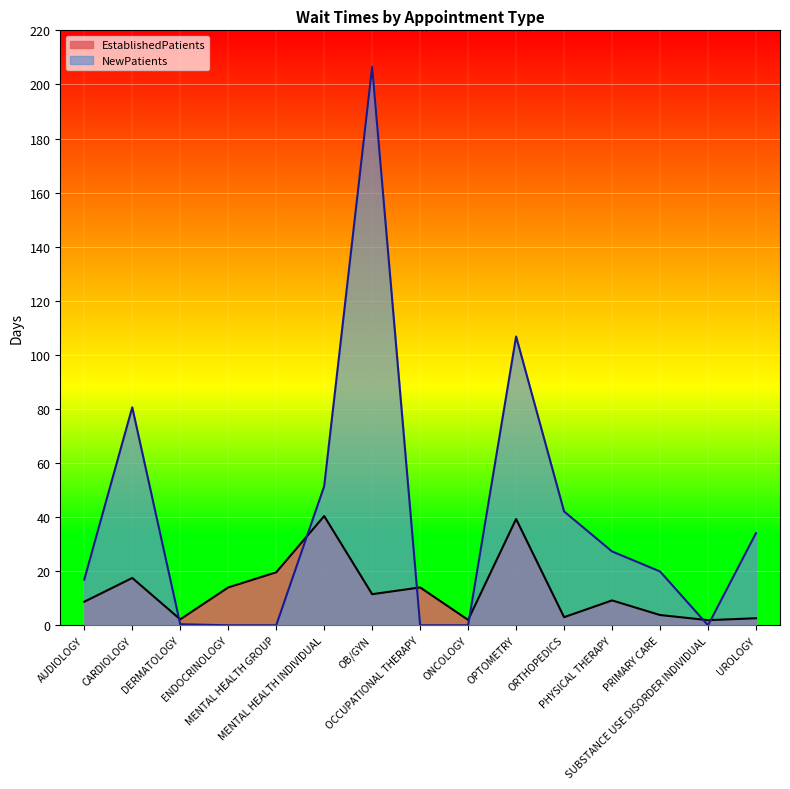

What is the label of the 10th point from the right?

MENTAL HEALTH INDIVIDUAL